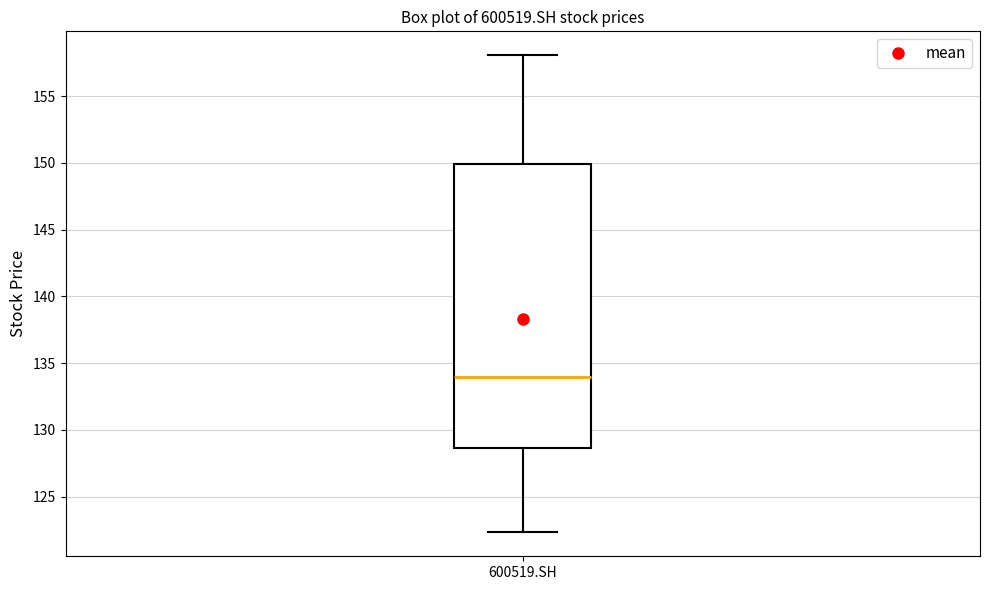

Where is the lower edge of the box for 600519.SH on the y-axis? The values are not printed on the chart, so give them approximately, as read against the axis.

128.5